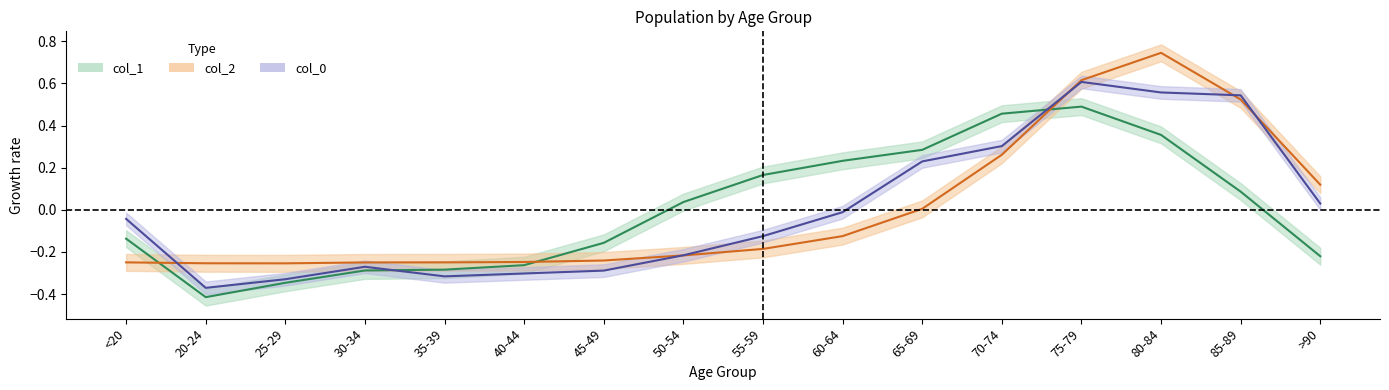

How many categories are shown in the chart?

16